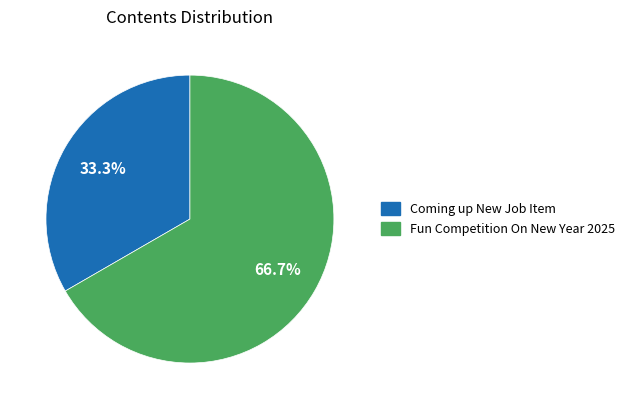

What percentage is the Fun Competition On New Year 2025 slice, to the nearest percent?

67%